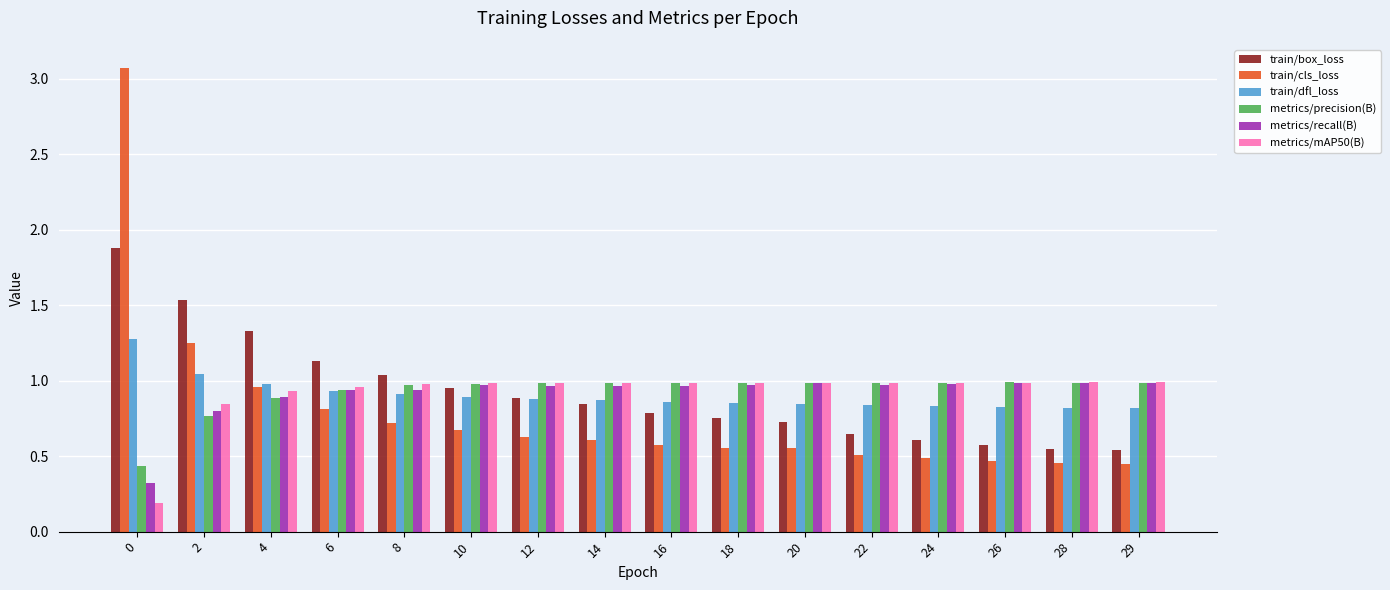

How many bars are there in each group?

6